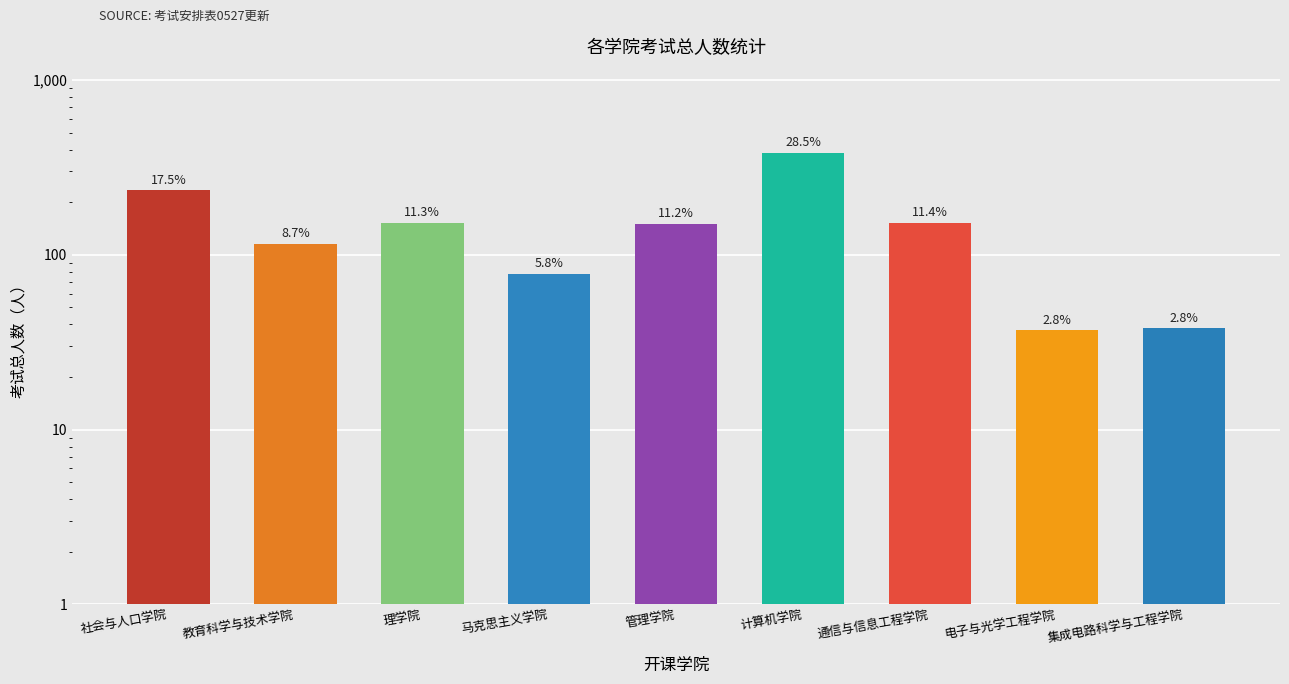

Which label corresponds to the smallest value in the chart?

电子与光学工程学院